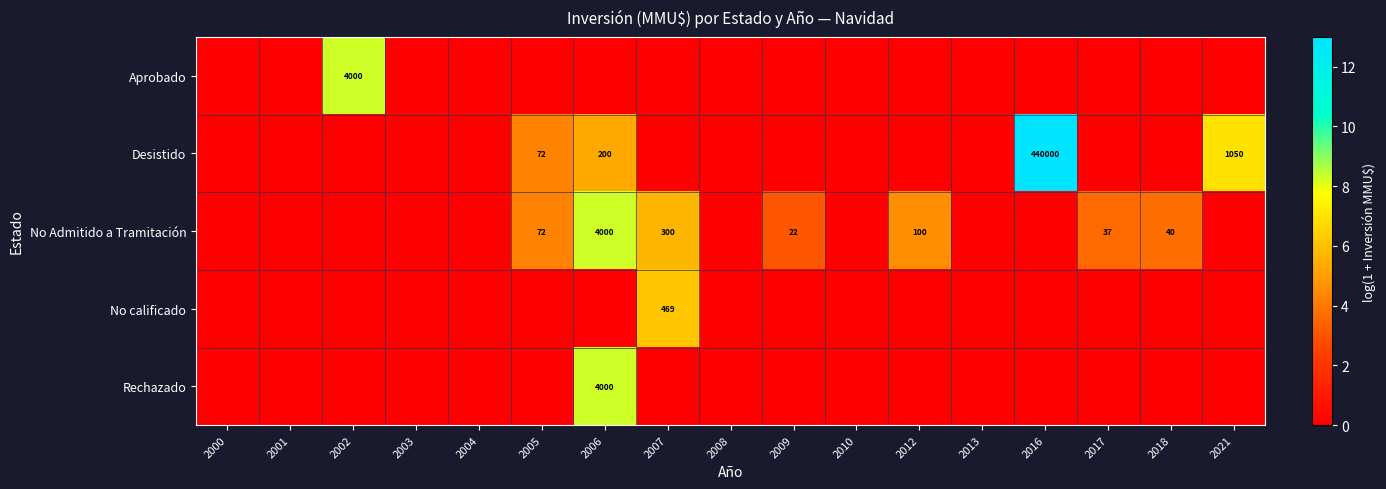

True or false: Rechazado has a value of 4000 at 2006.

True